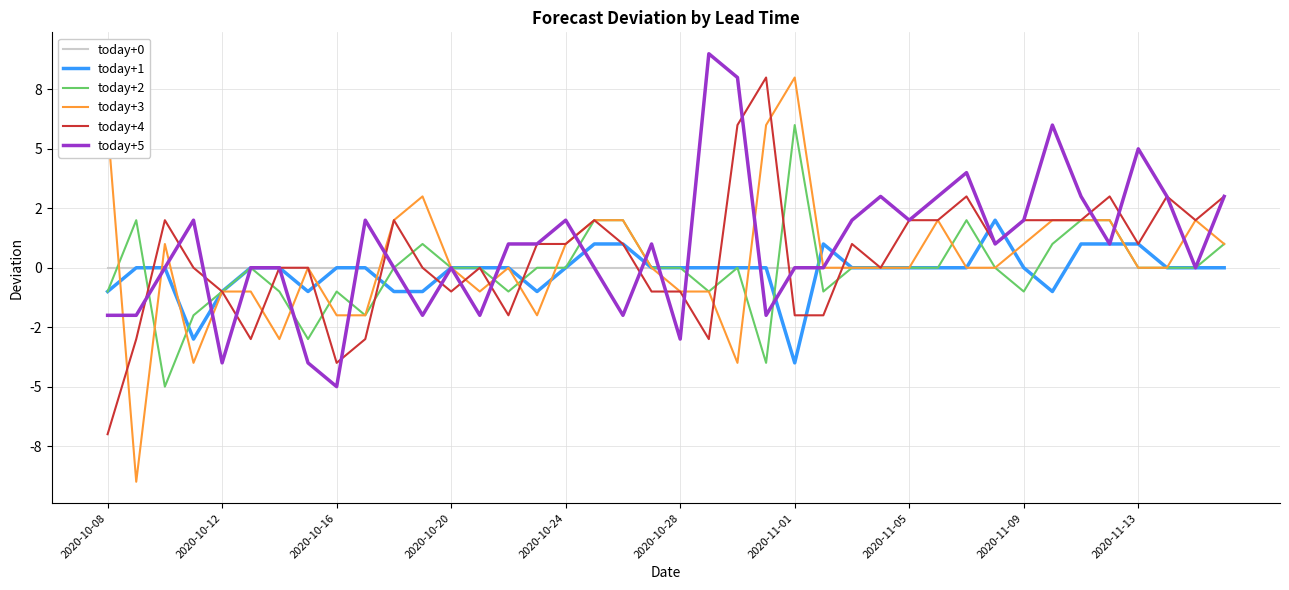

What are all the series names shown in the legend?

today+0, today+1, today+2, today+3, today+4, today+5